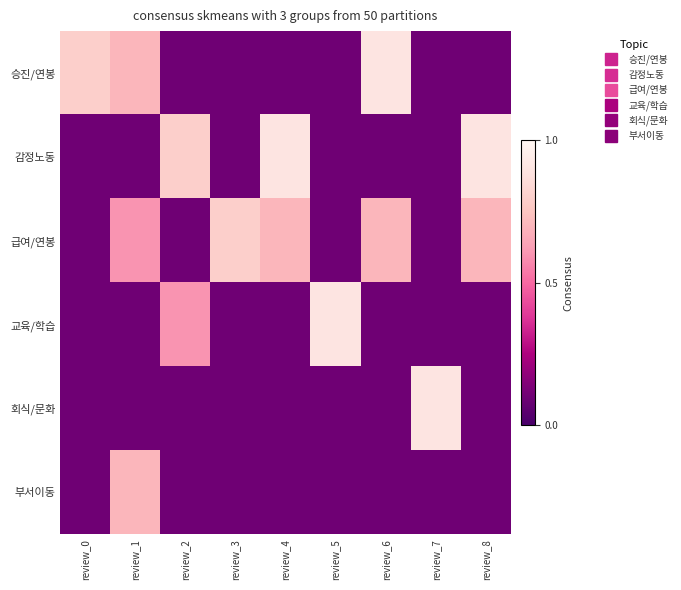

Which series has the widest spread of values?

승진/연봉